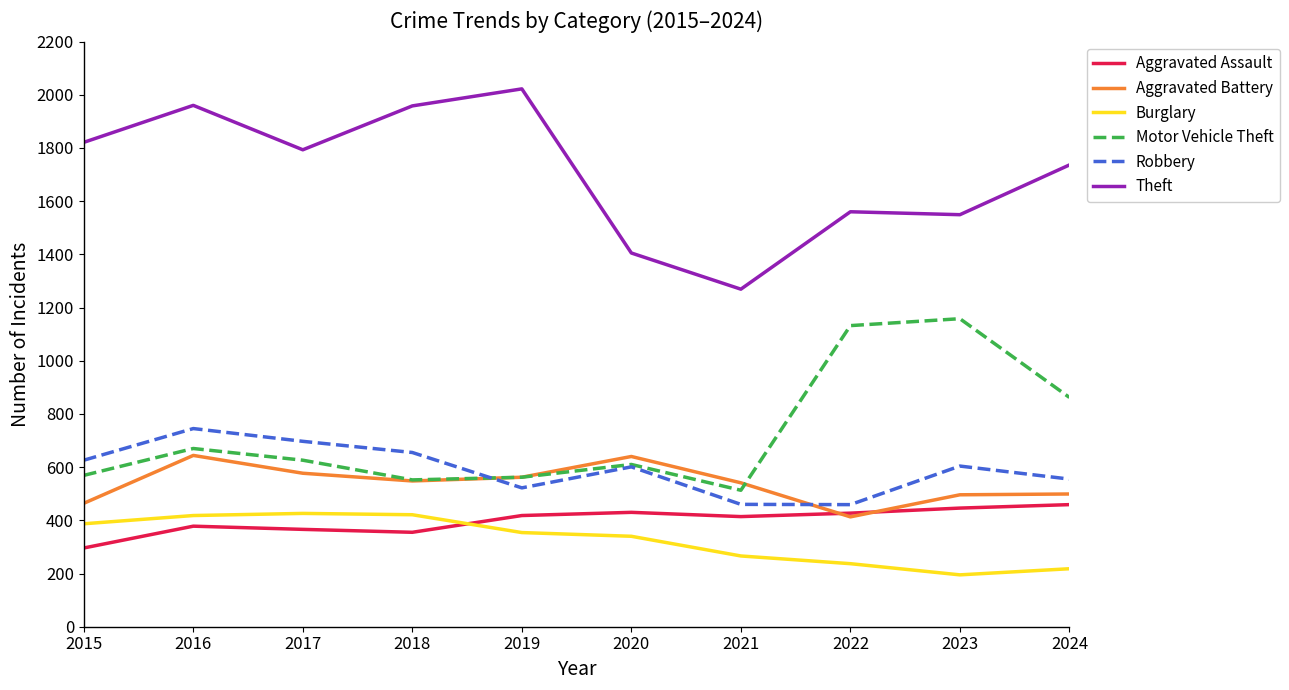

True or false: Motor Vehicle Theft has a value of 202 at 2017.

False